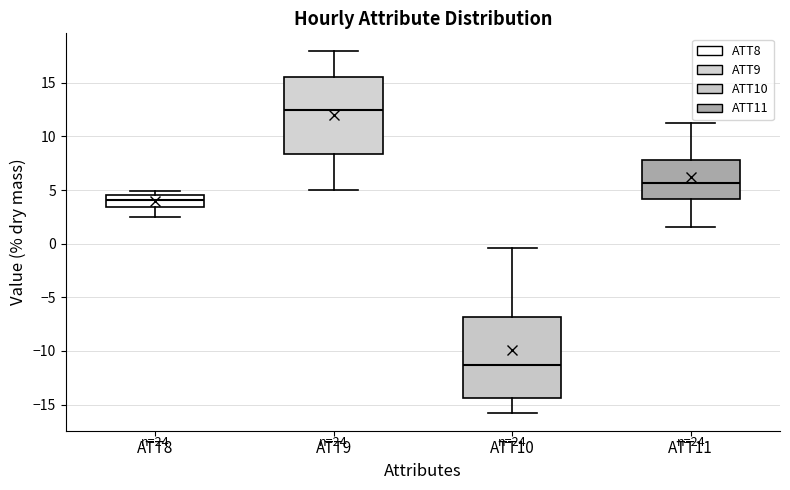

Reading left to right, transcribe this box plot: for each box, give where its median line is, the range the box spans, and where its two whiskers end, as read against the y-axis. The values are not printed on the chart, so give them approximately, as read against the axis.

ATT8: median 4.0, box 3.5 to 4.5, whiskers 2.5 to 5.0
ATT9: median 12.5, box 8.5 to 15.5, whiskers 5.0 to 18.0
ATT10: median -11.5, box -14.5 to -7.0, whiskers -16.0 to -0.5
ATT11: median 5.5, box 4.0 to 8.0, whiskers 1.5 to 11.0